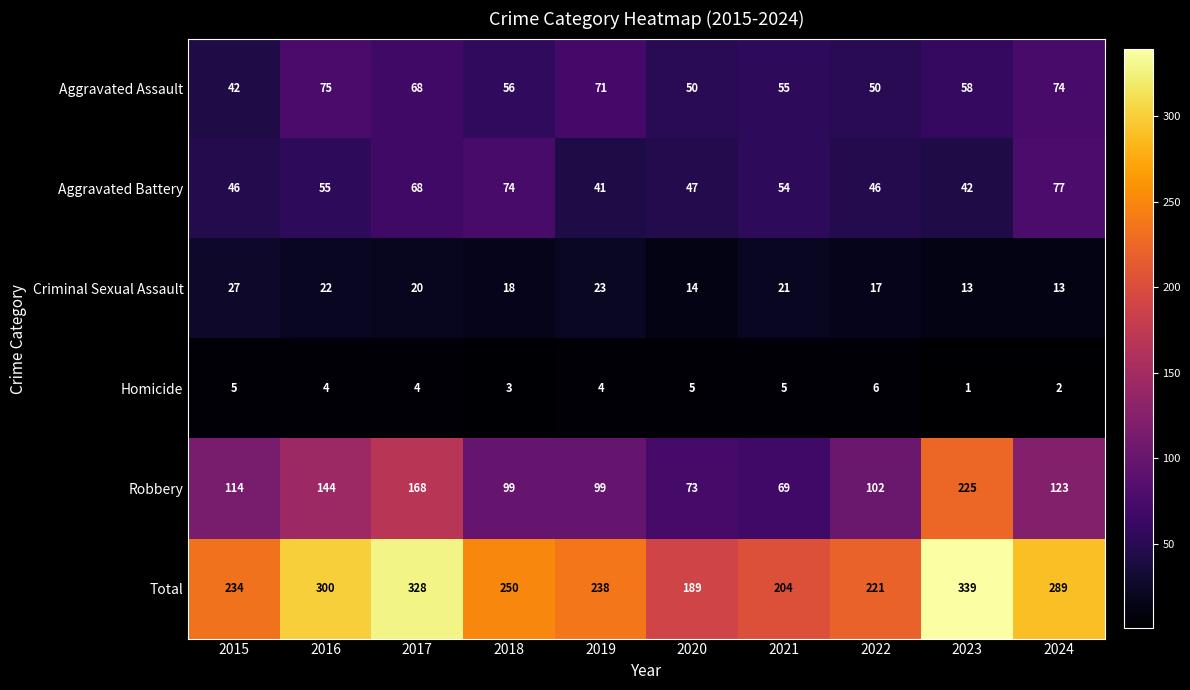

Is it true that Aggravated Battery equals 85 at 2016?

False